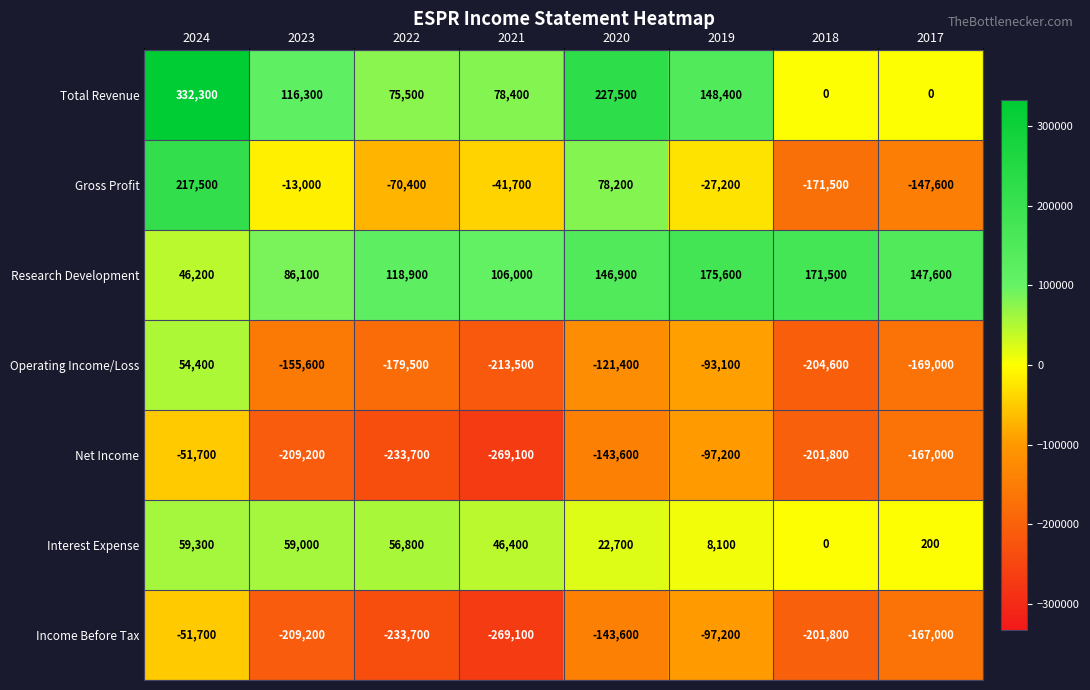

At how many categories does at least one series exceed 11204?

8